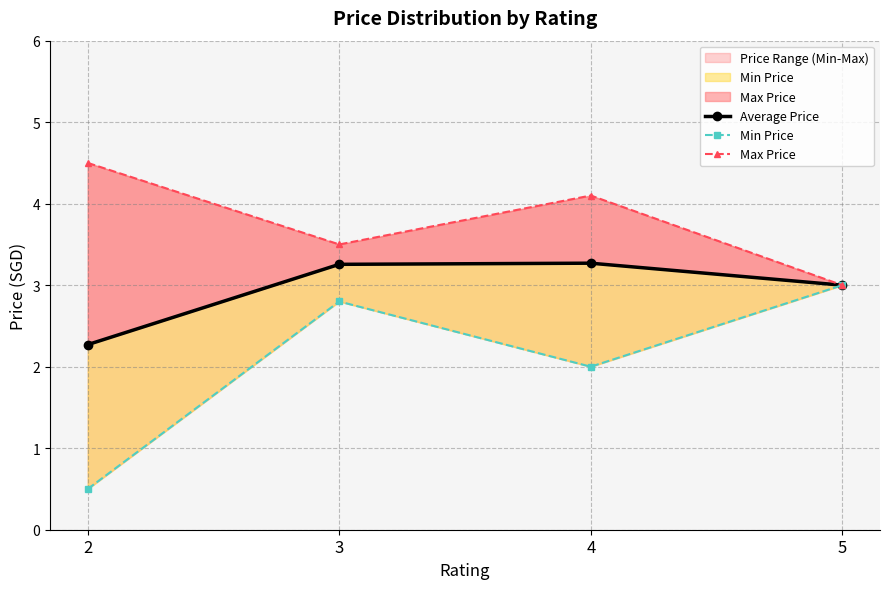

What are all the series names shown in the legend?

Average Price, Min Price, Max Price